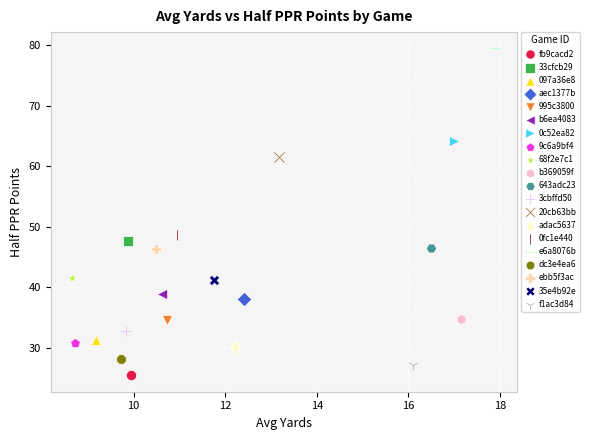

What are all the series names shown in the legend?

fb9cacd2, 33cfcb29, 097a36e8, aec1377b, 995c3800, b6ea4083, 0c52ea82, 9c6a9bf4, 68f2e7c1, b369059f, 643adc23, 3cbffd50, 20cb63bb, adac5637, 0fc1e440, e6a8076b, dc3e4ea6, ebb5f3ac, 35e4b92e, f1ac3d84